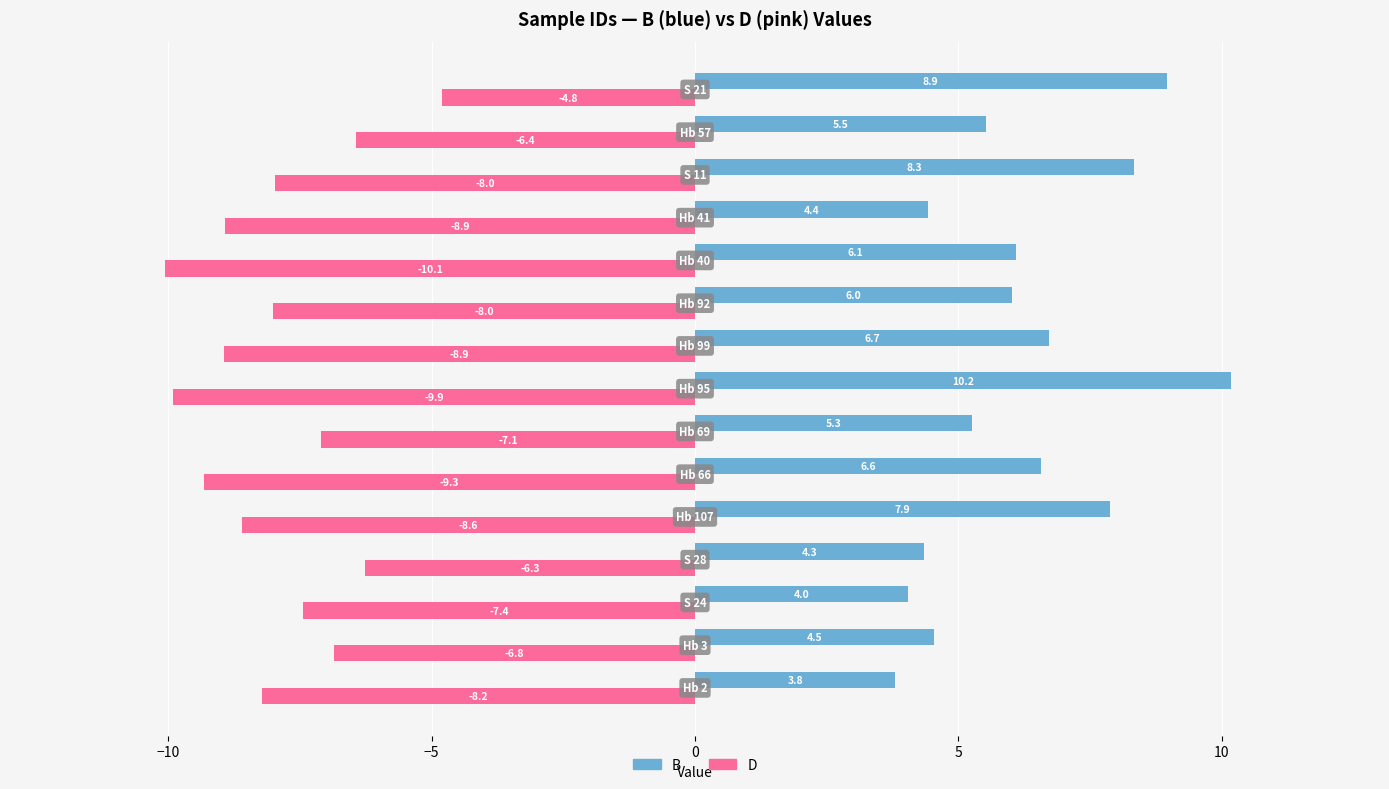

What is the minimum value for D?

-10.1